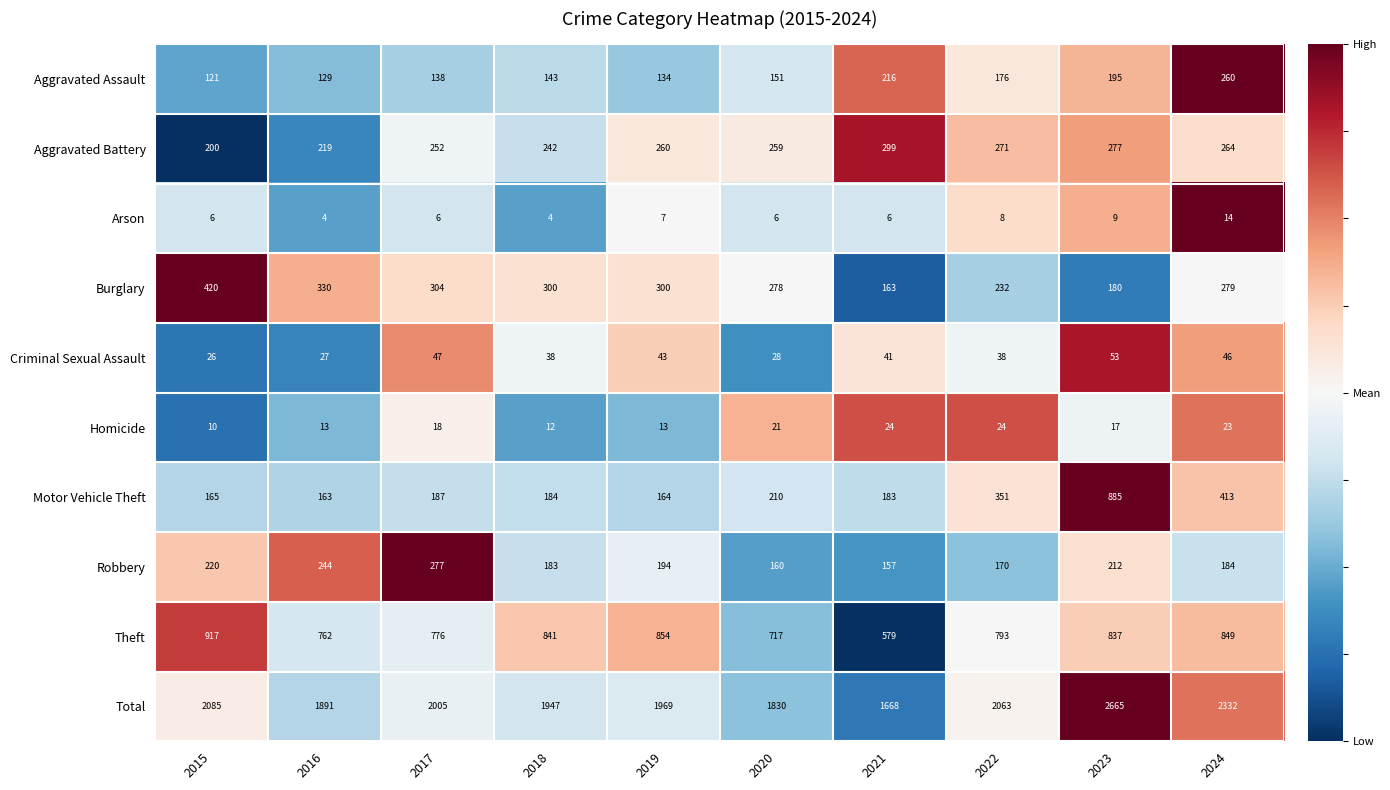

What is the sum of the Arson values at 2019 and 2020?

13